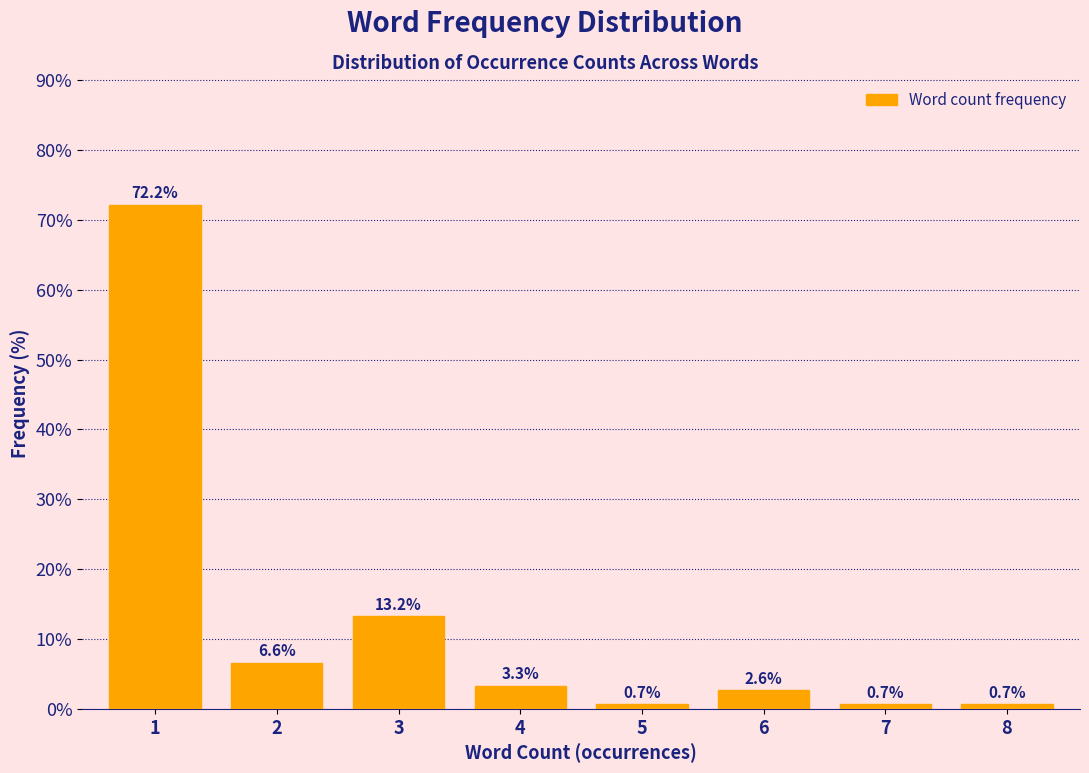

Reading left to right, transcribe all the data shown in this chart.

1=72.2	2=6.6	3=13.2	4=3.3	5=0.7	6=2.6	7=0.7	8=0.7